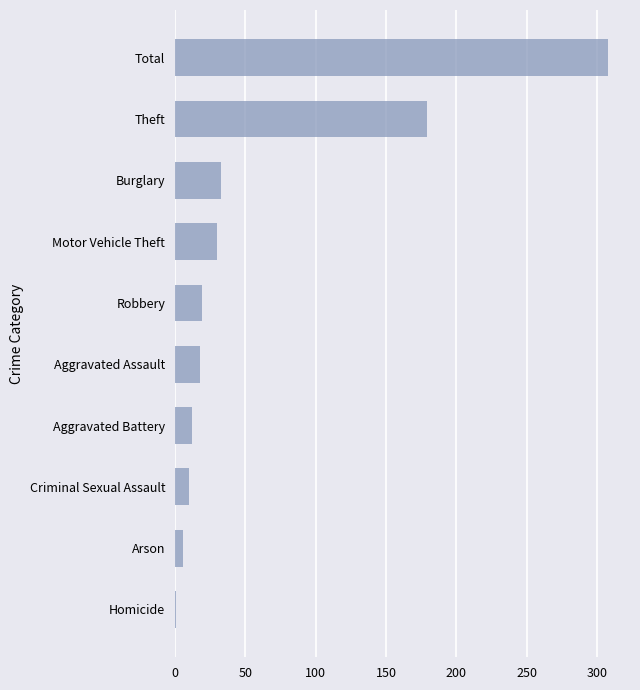

What is the difference between the maximum and minimum values?

307